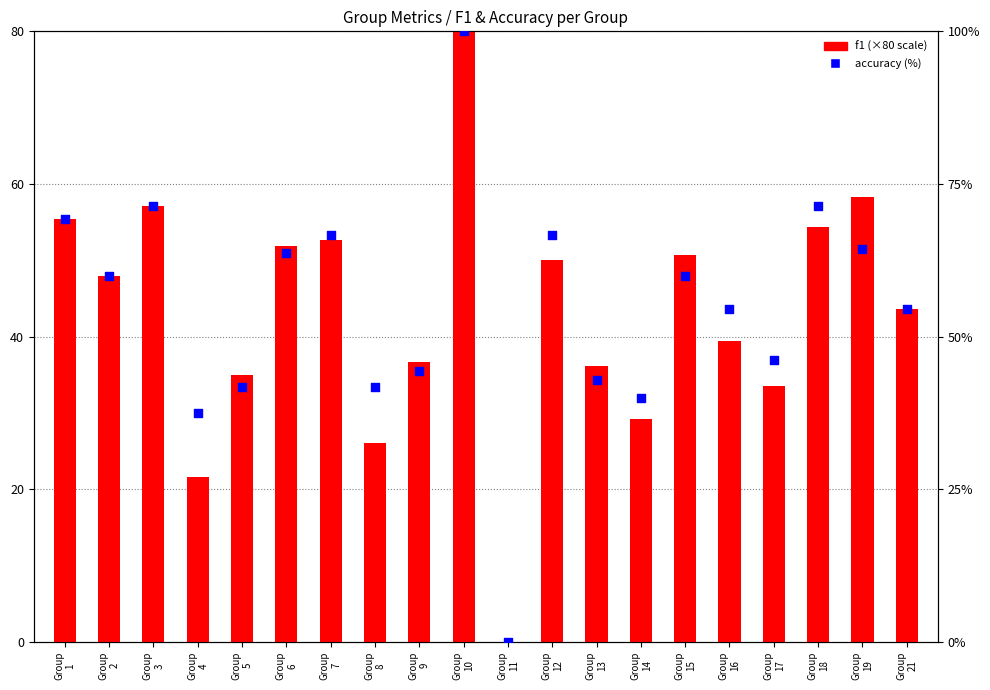

What are all the series names shown in the legend?

f1 (scaled), accuracy (%)